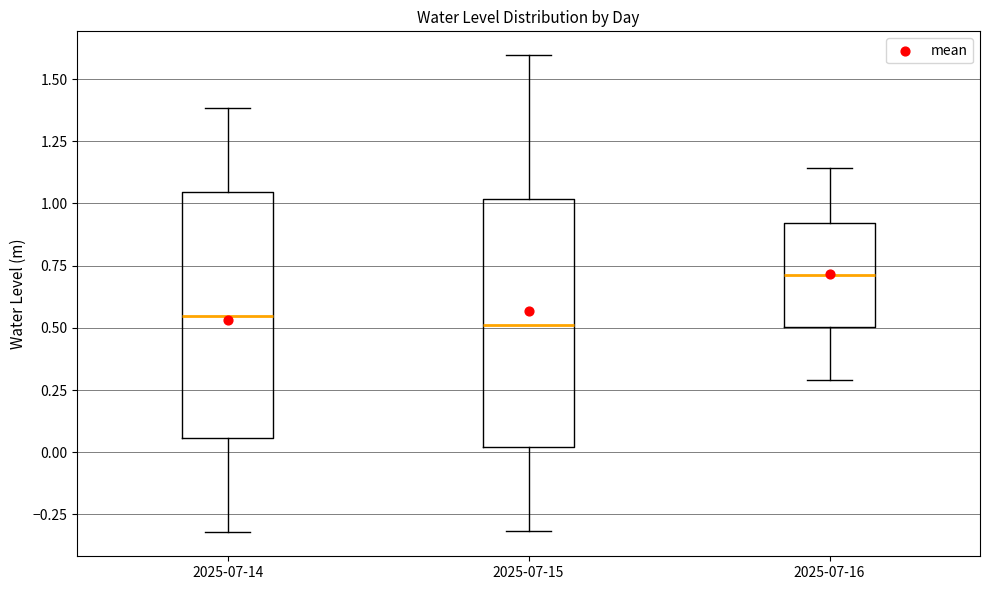

Which box has the highest median line?

2025-07-16